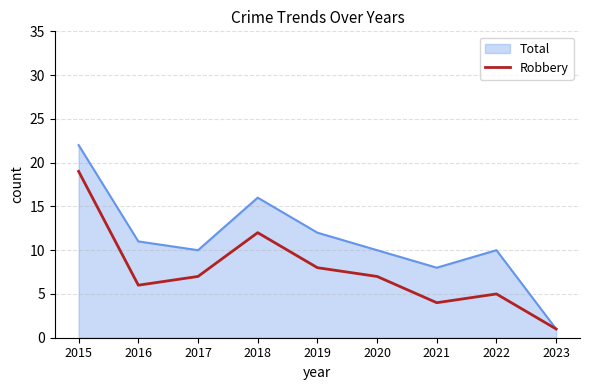

Is it true that Total equals 17 at 2020?

False